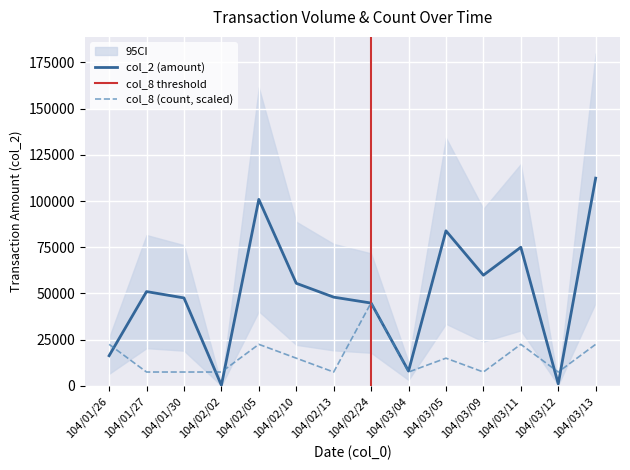

What is the maximum value shown in the chart?

112380